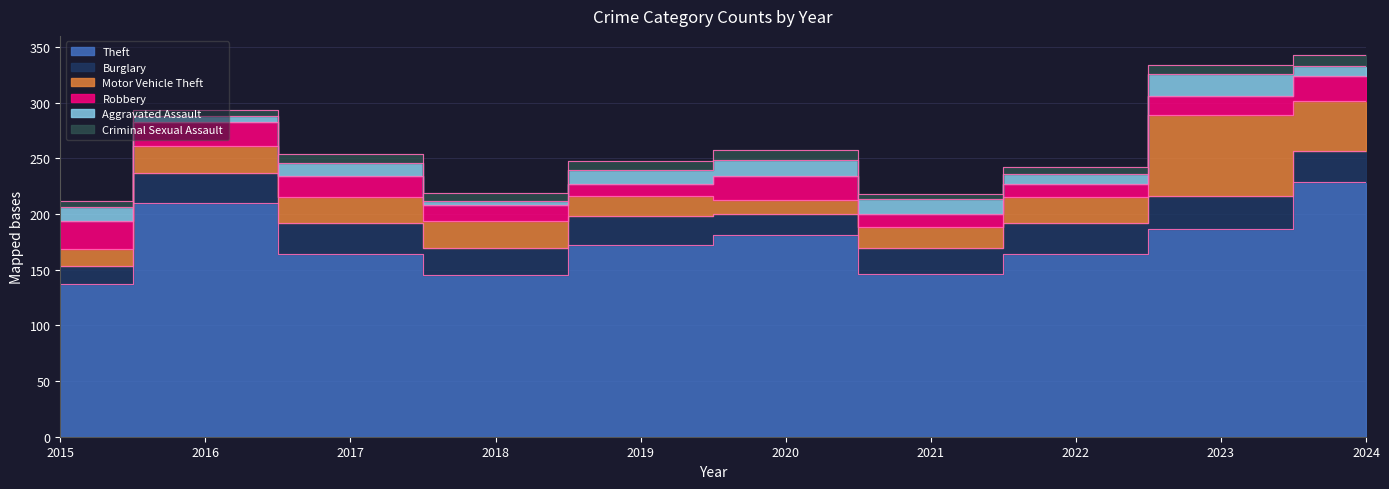

Is it true that Theft equals 181 at 2020?

True